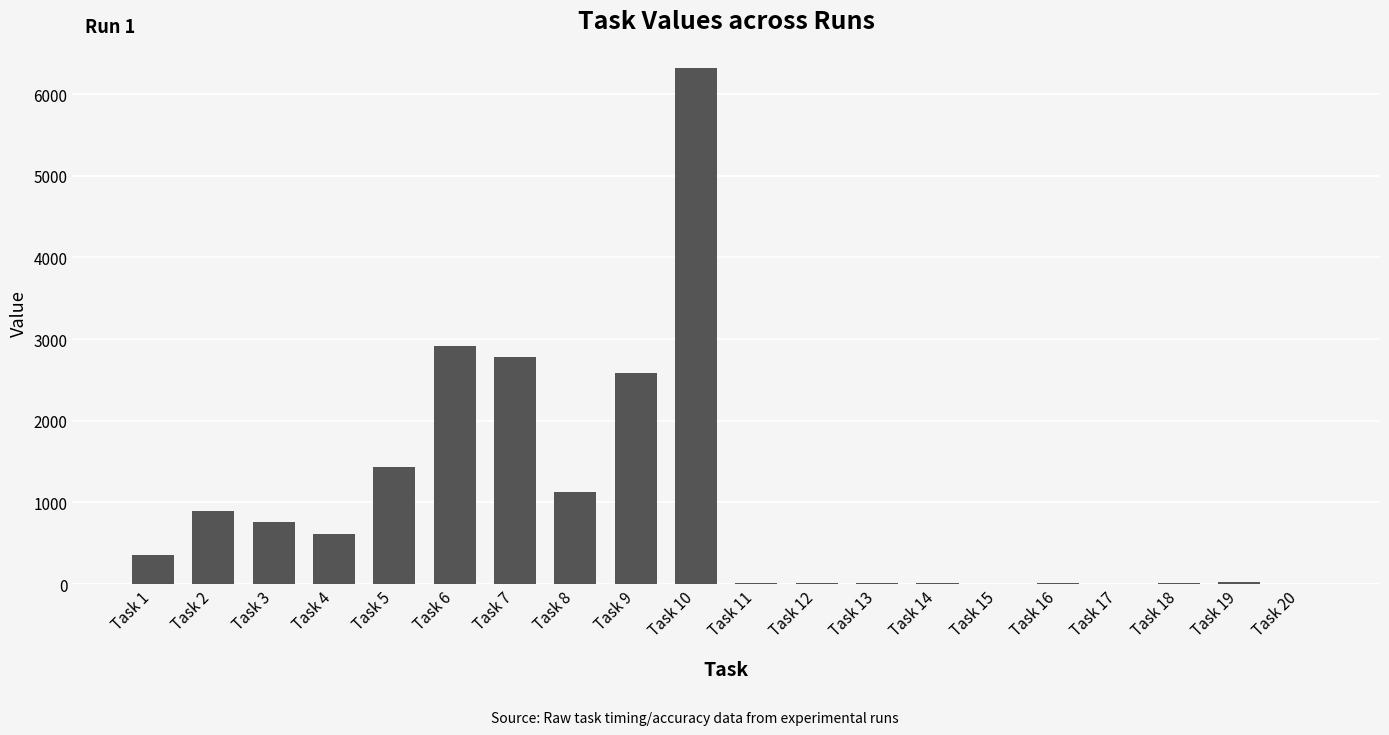

Which has a higher value, Task 13 or Task 4?

Task 4